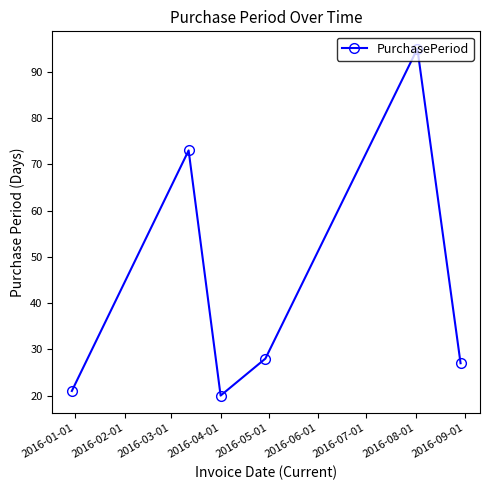

What is the difference between the maximum and minimum values?

75